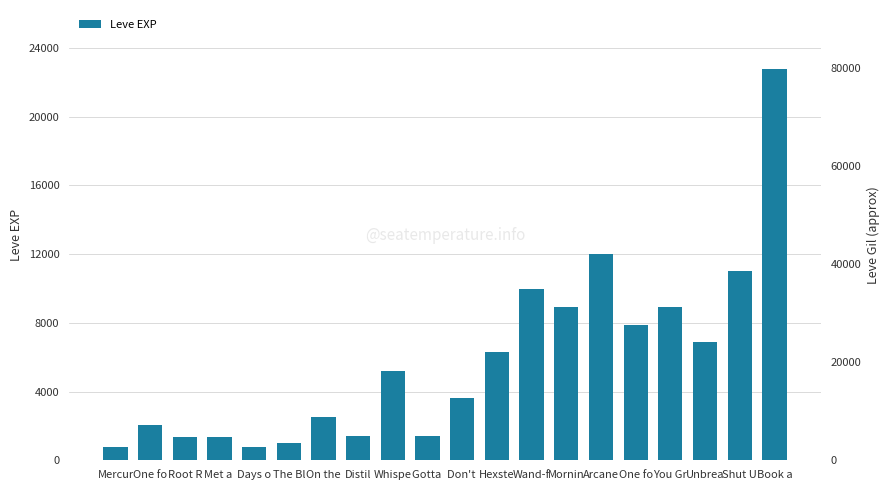

What is the sum of the values at Mercur and Book a?

23590